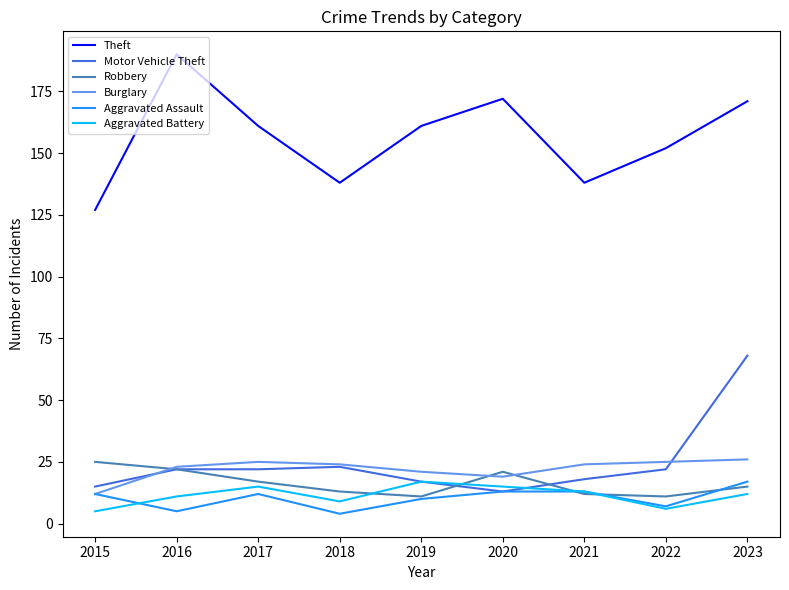

At which label is Robbery closest to 18?

2017